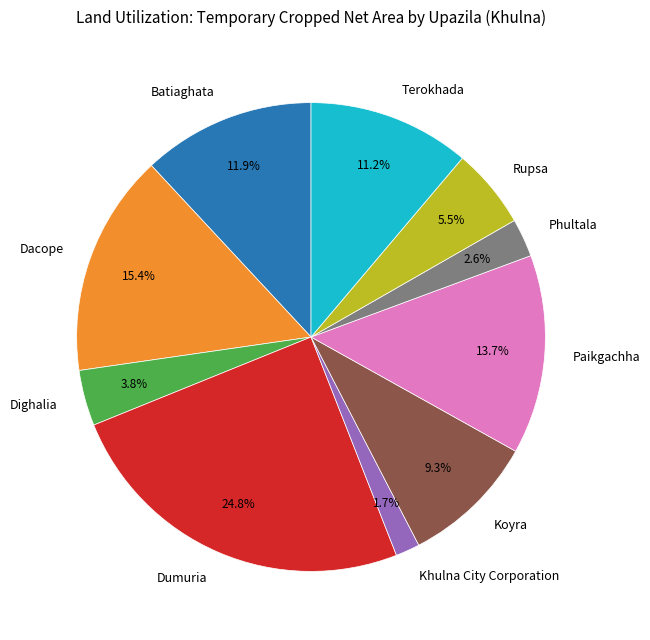

To the nearest percent, what percentage of the pie is Khulna City Corporation?

2%